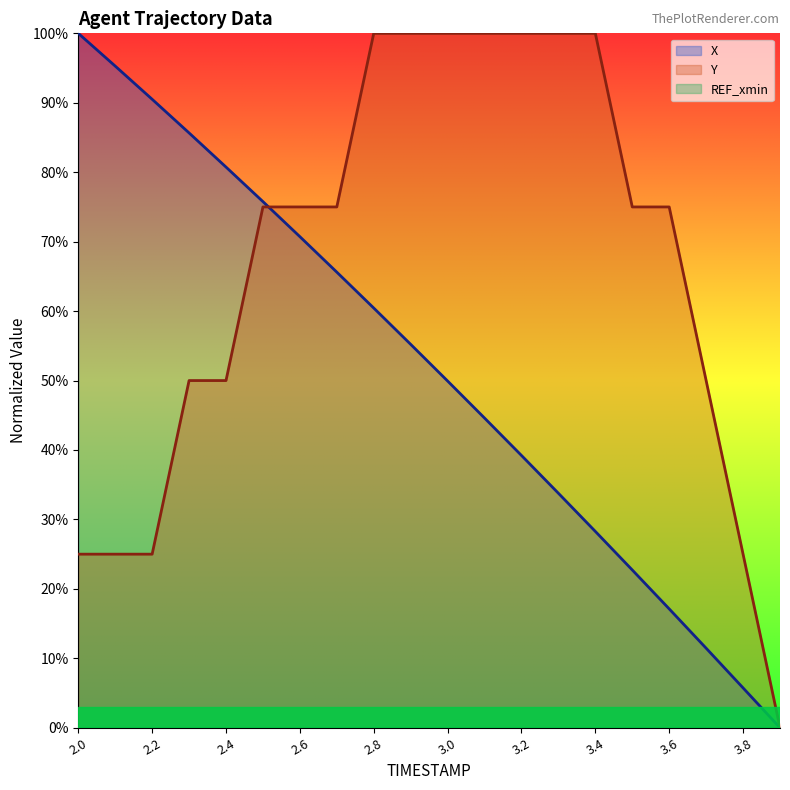

What position from the right is 3.2?

8